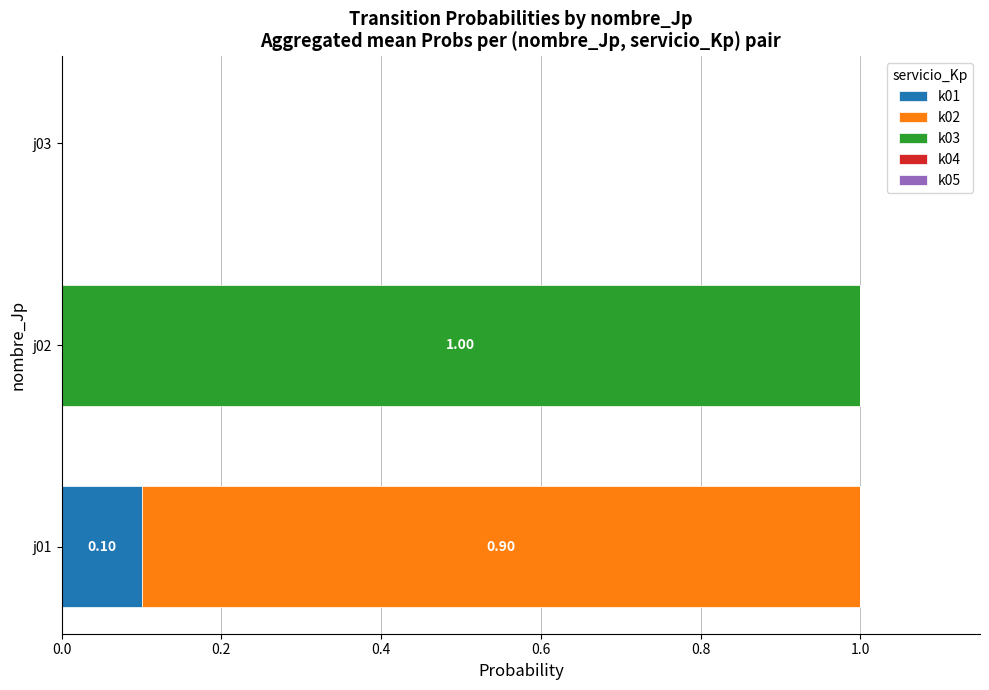

What is the total value across all series at j02?

1.0